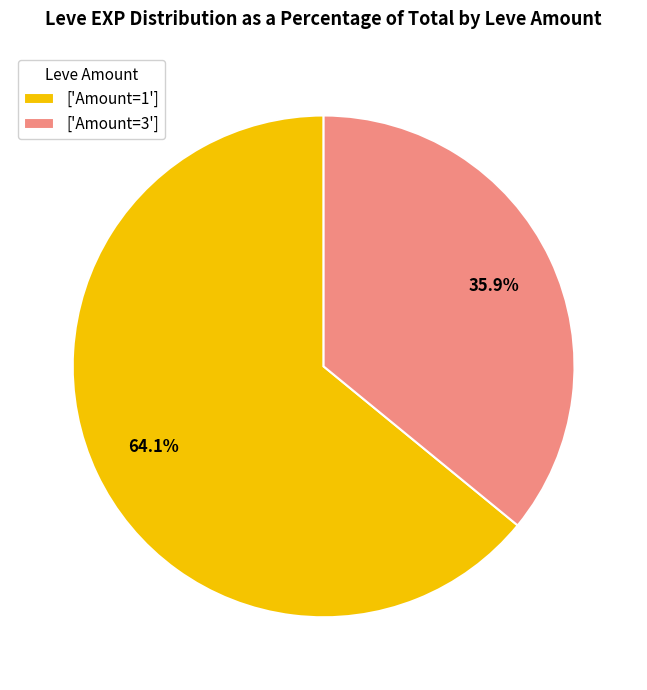

Count the number of slices in the pie.

2